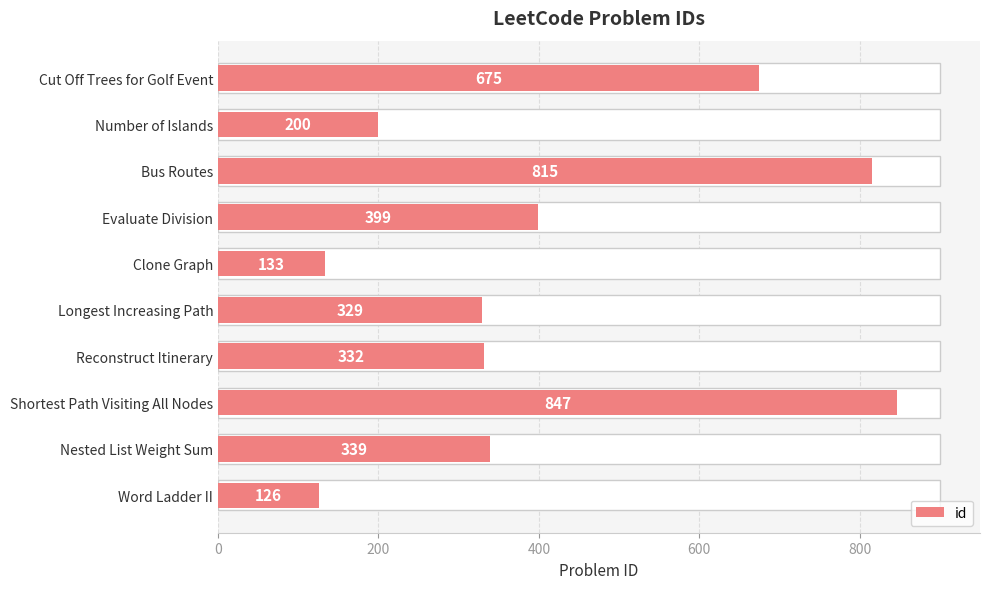

What is the greatest value displayed?

847